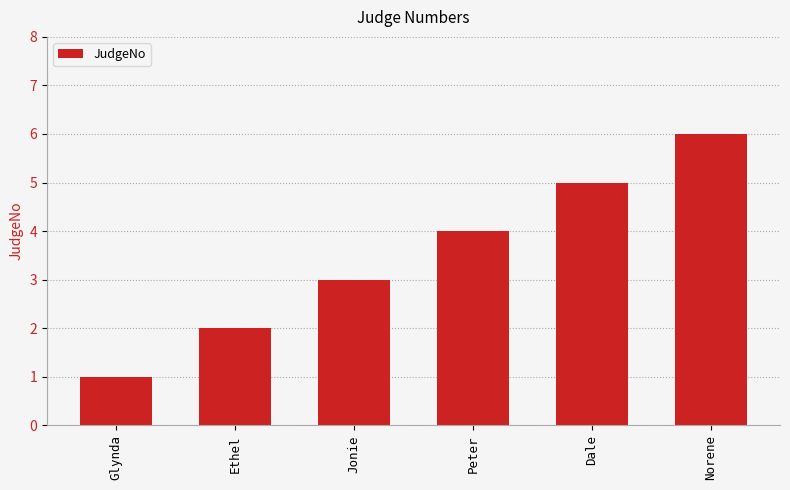

What position from the right is Glynda?

6